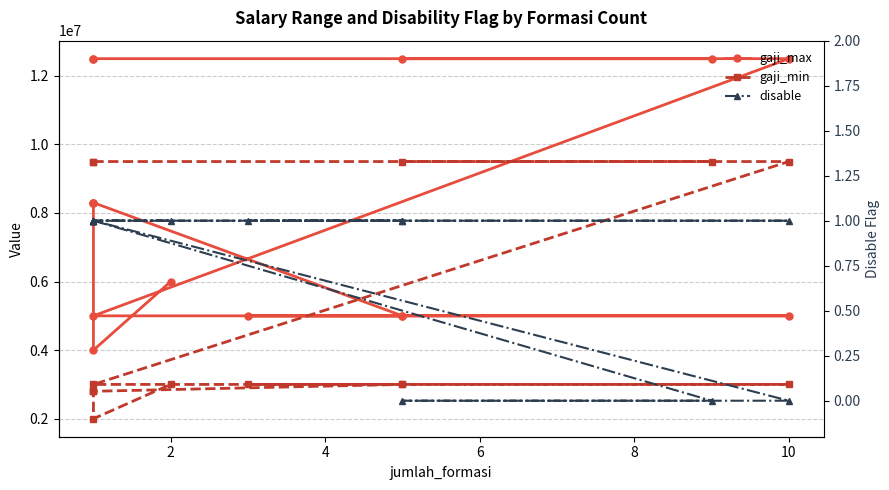

True or false: gaji_min and gaji_max cross at least once.

False